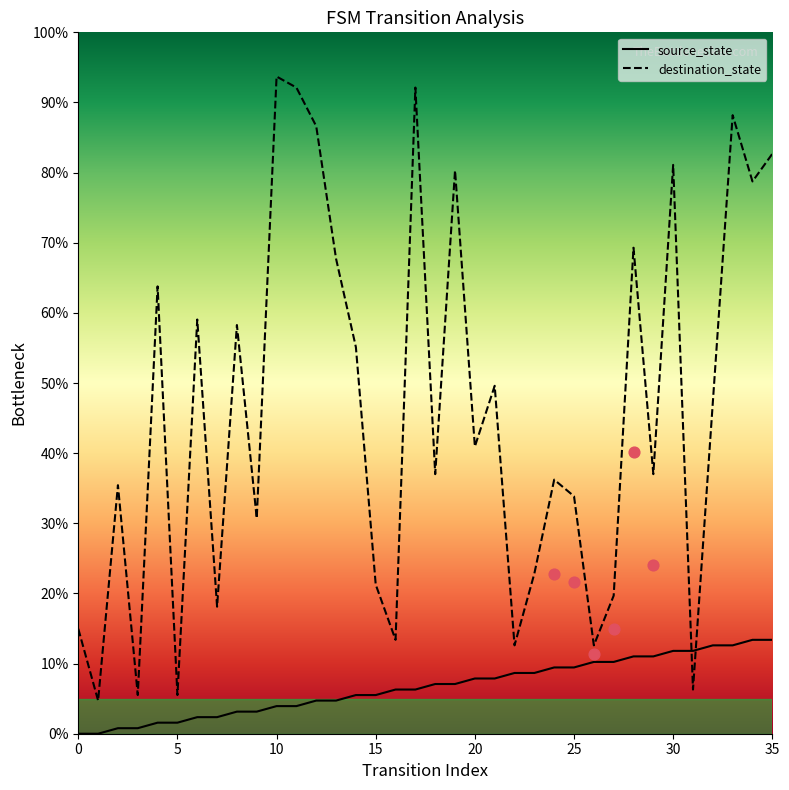

Which series has the widest spread of Y values?

destination_state